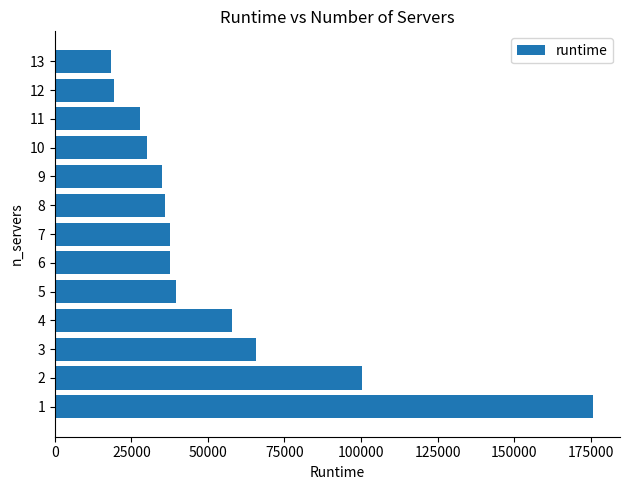

What is the difference between the maximum and minimum values?

157472.3